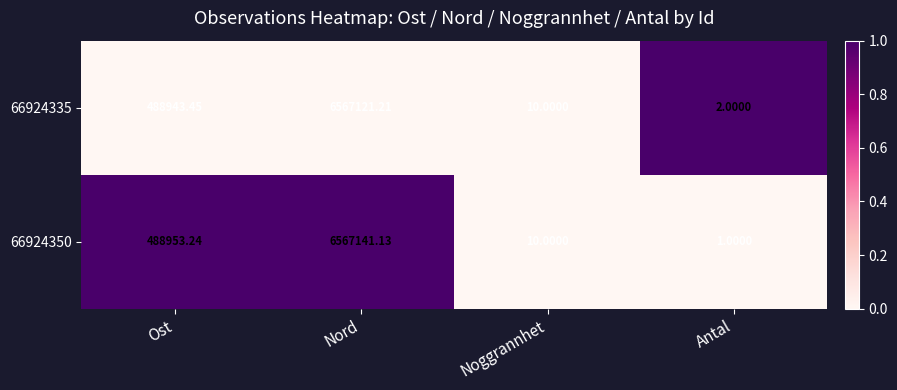

At which label does 66924335 reach its minimum?

Antal